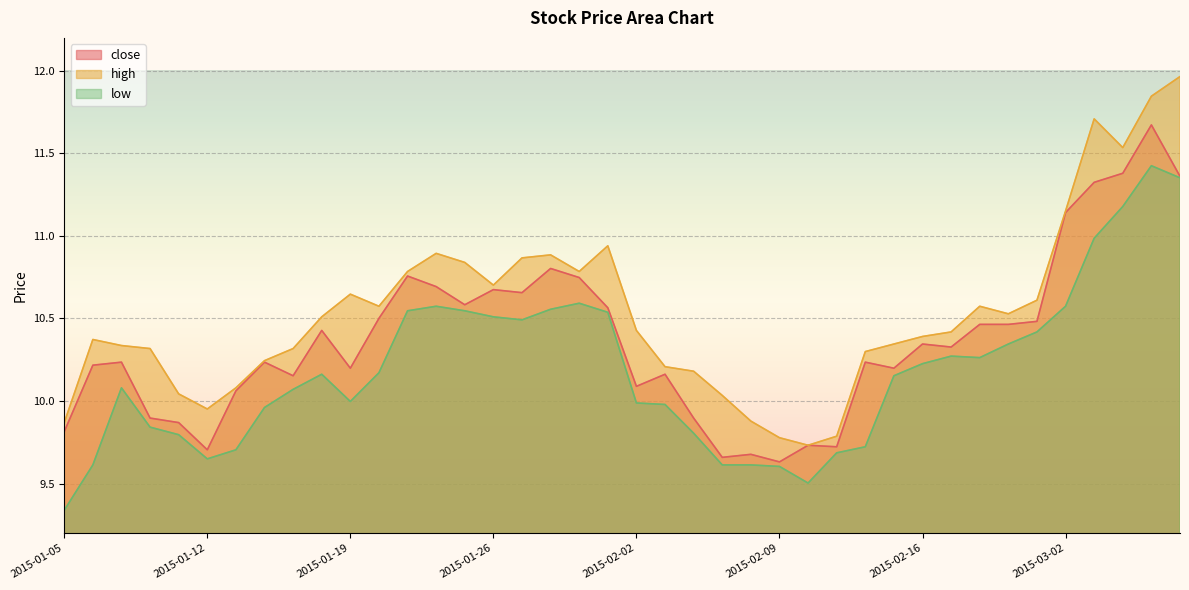

List the series in order of their peak value, lowest first.

low, close, high